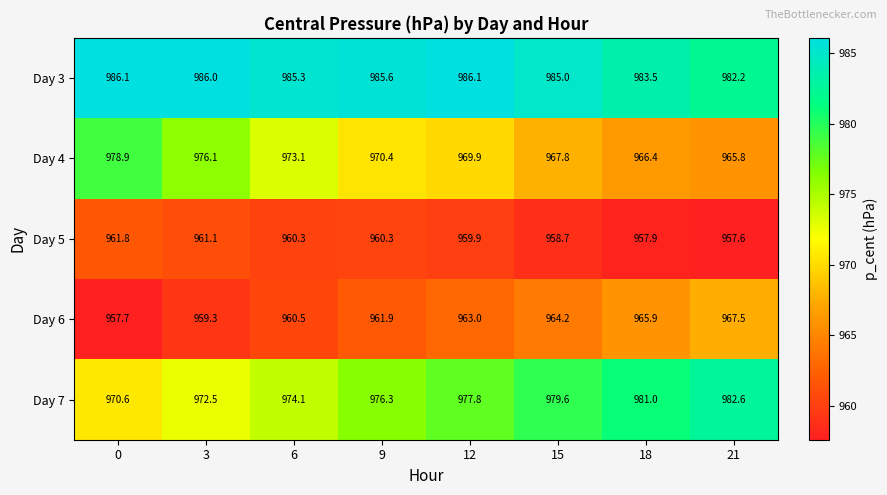

What is the sum of all Day 4 values?

7768.4